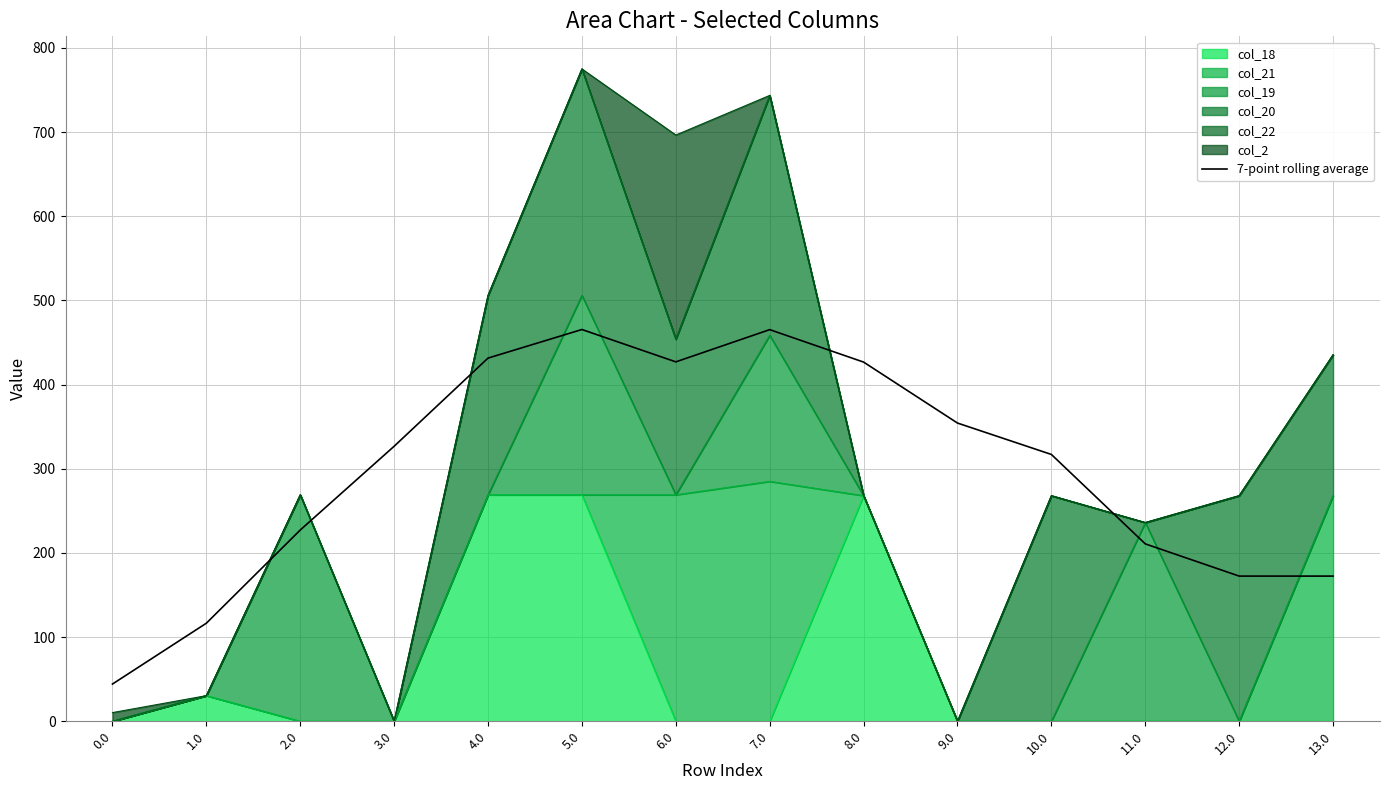

How many interior local peaks (higher than both neighbors) does the data have?

2